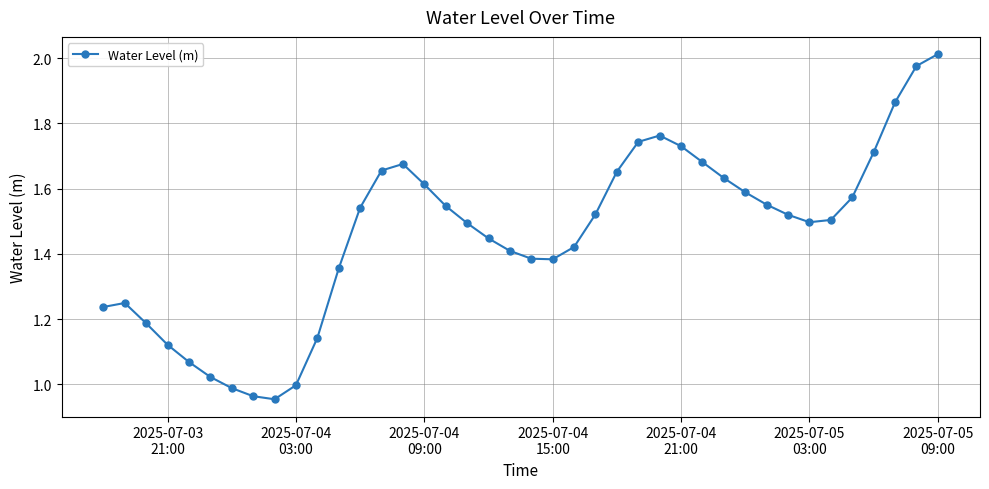

What is the sum of all values?

58.4